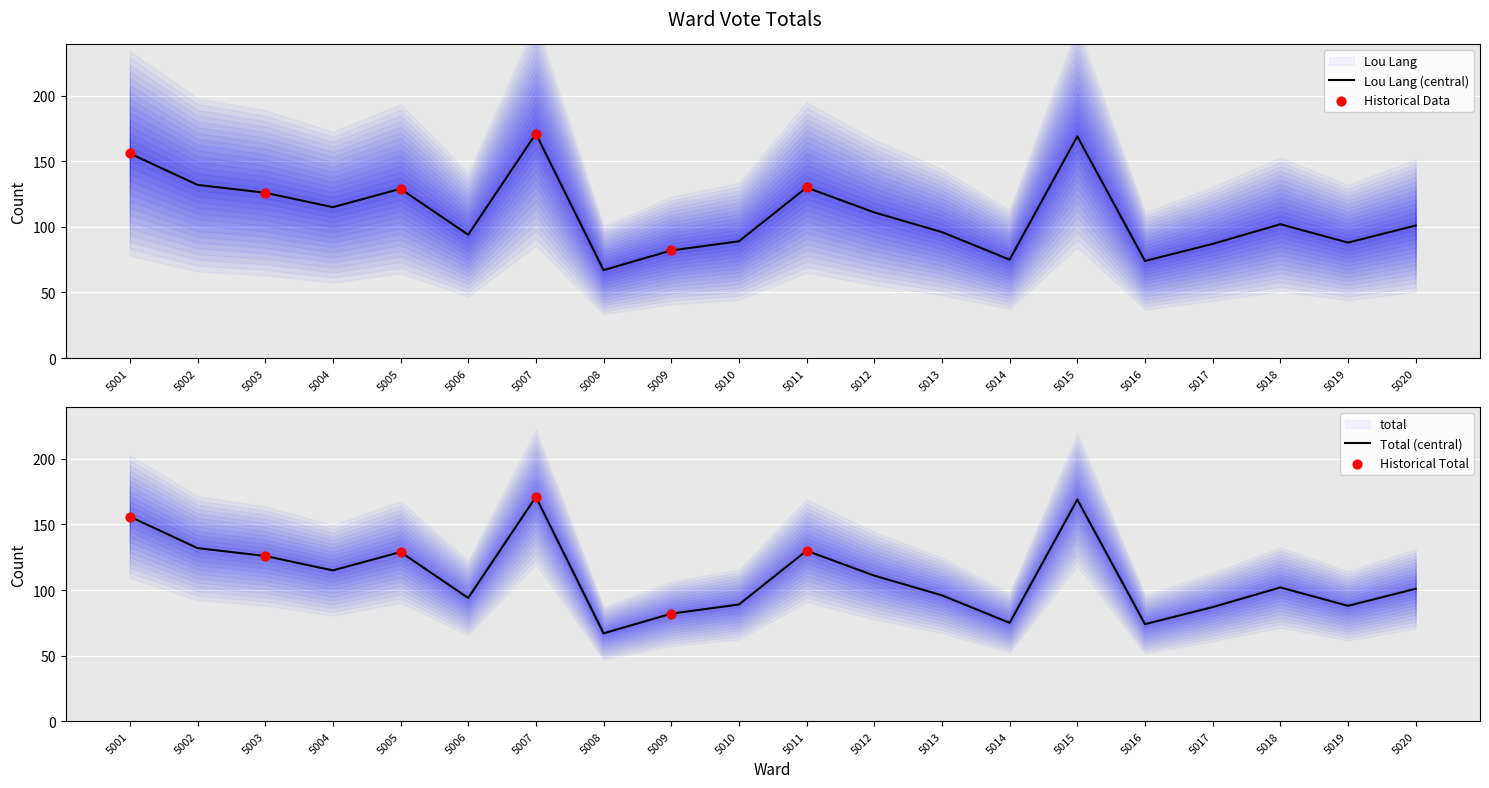

What is the total value across all series at 5014?

150